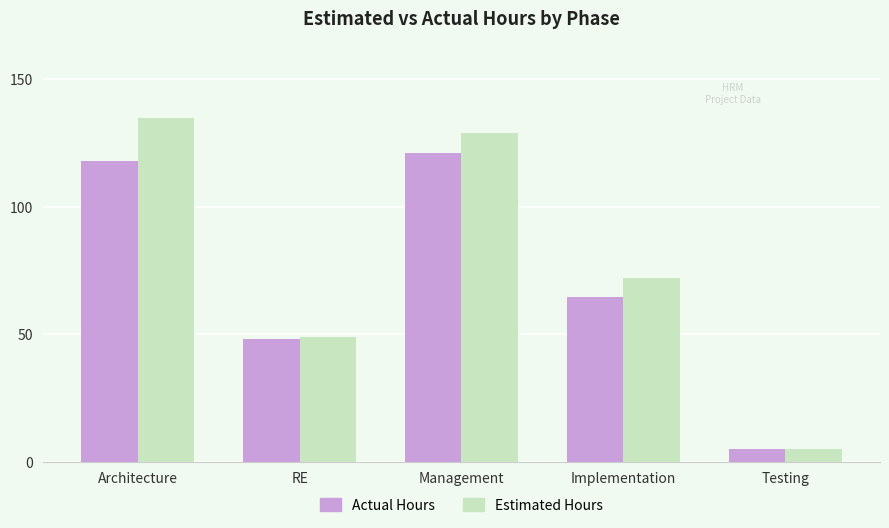

What is the label of the 5th bar from the right?

Architecture